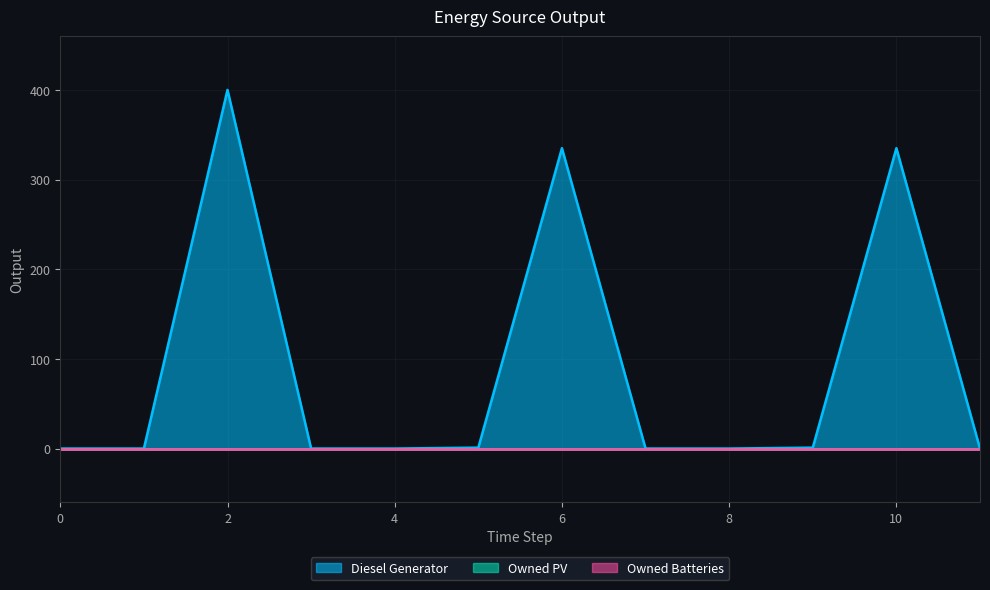

True or false: Diesel Generator and Owned Batteries intersect in this chart.

False